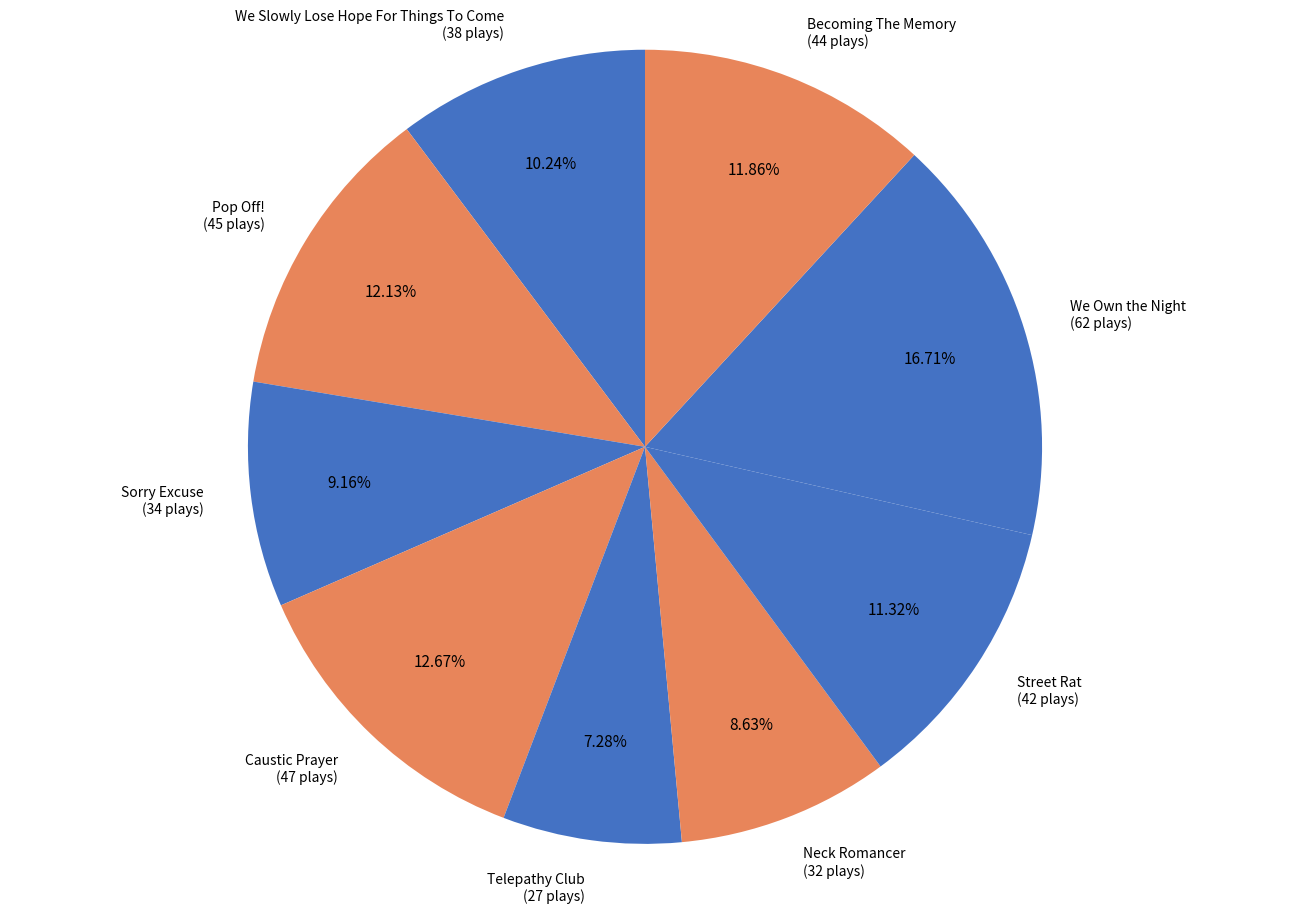

Is there a majority slice in this chart?

No